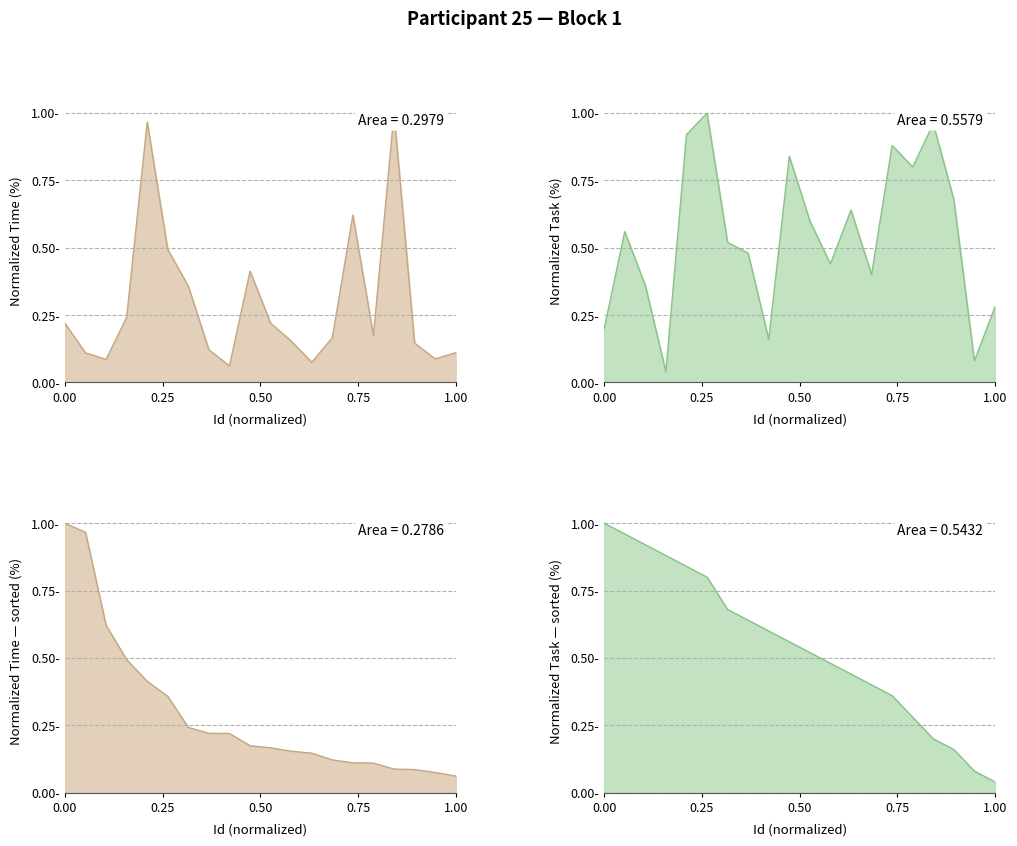

Rank the series by their maximum value, from lowest to highest.

Time, Task